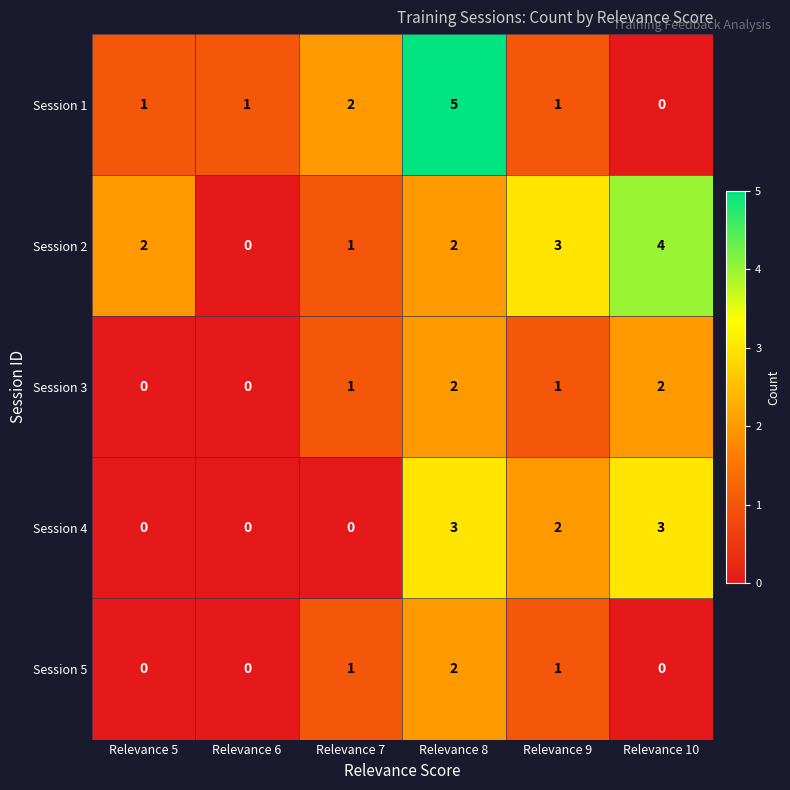

Where does the Session 4 series first go above 2?

Relevance 8